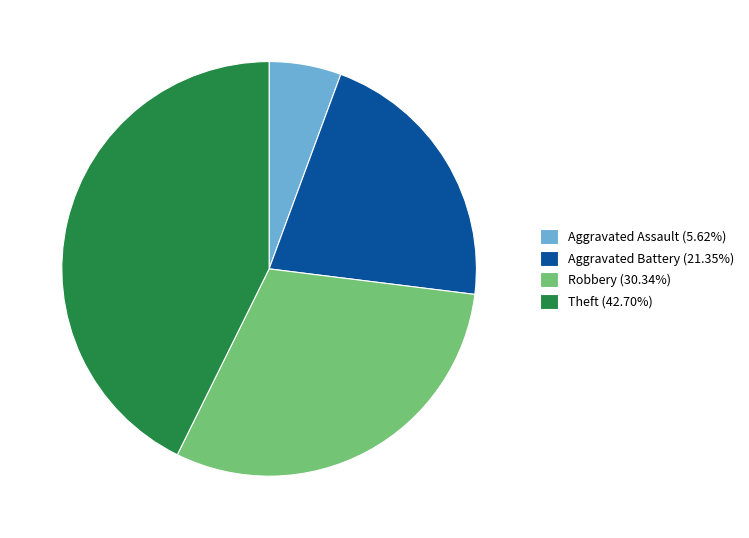

Does any single category account for the majority?

No